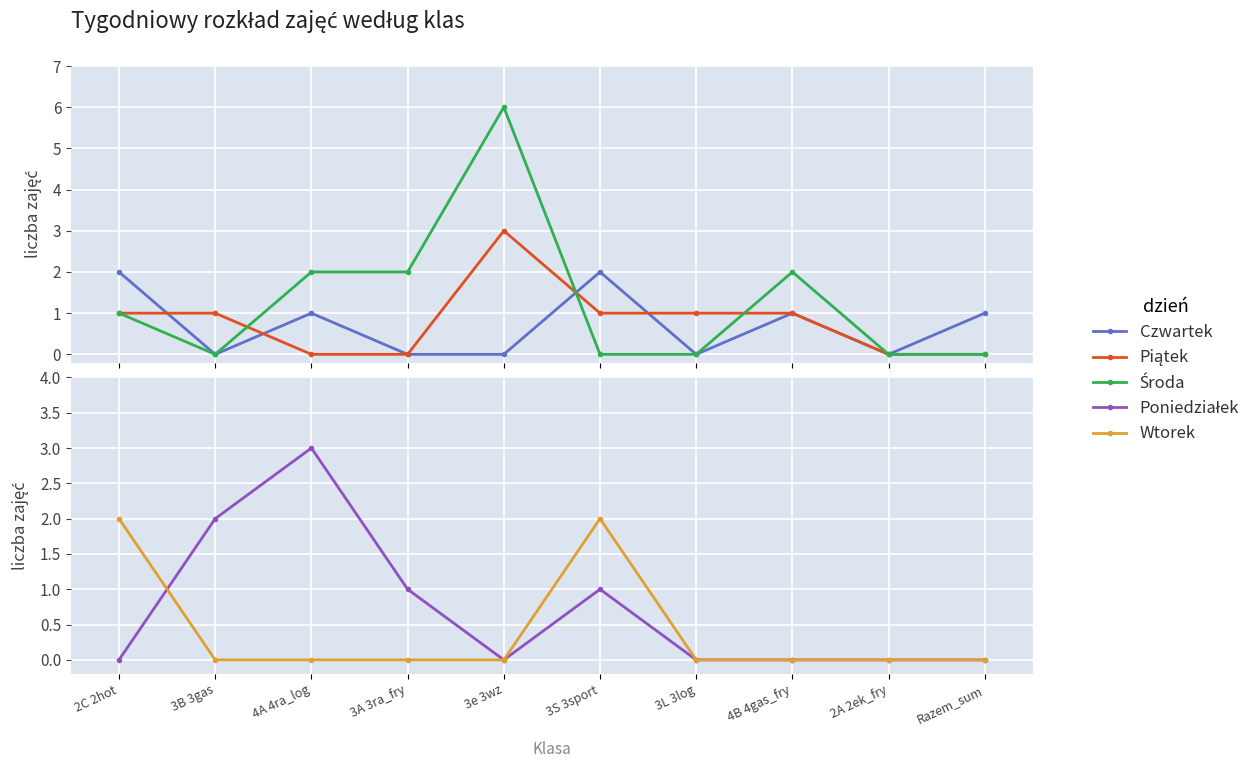

How many lines are shown in the chart?

5